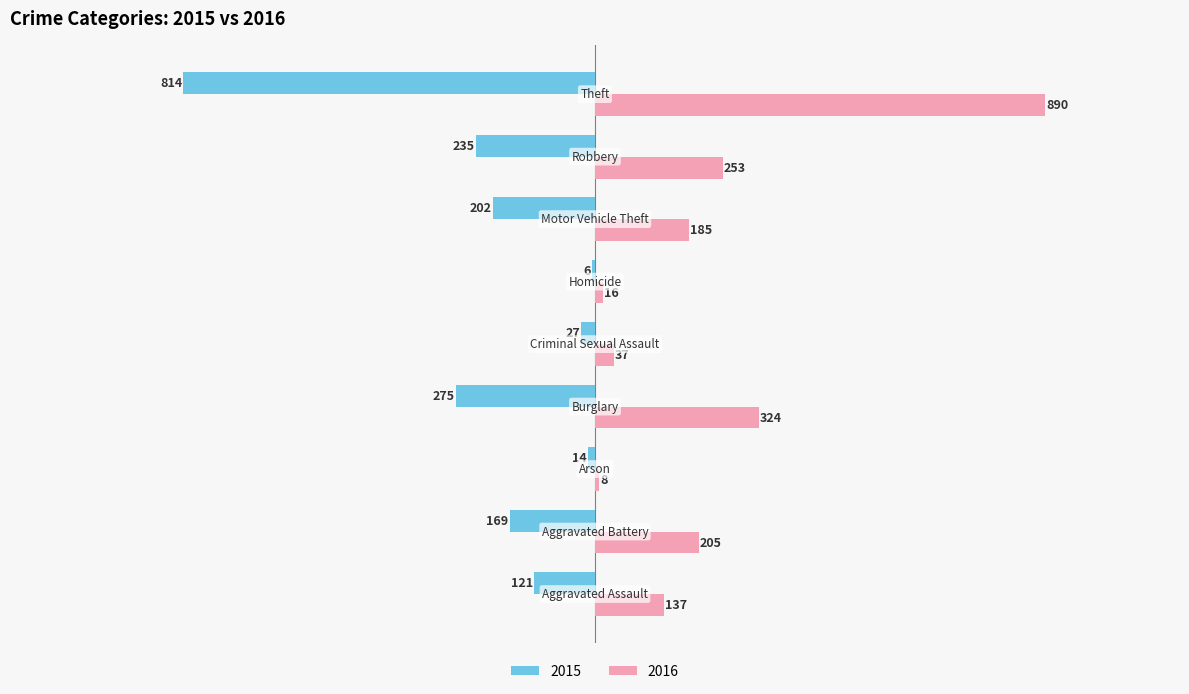

What is the highest value of the 2015 series?

-6